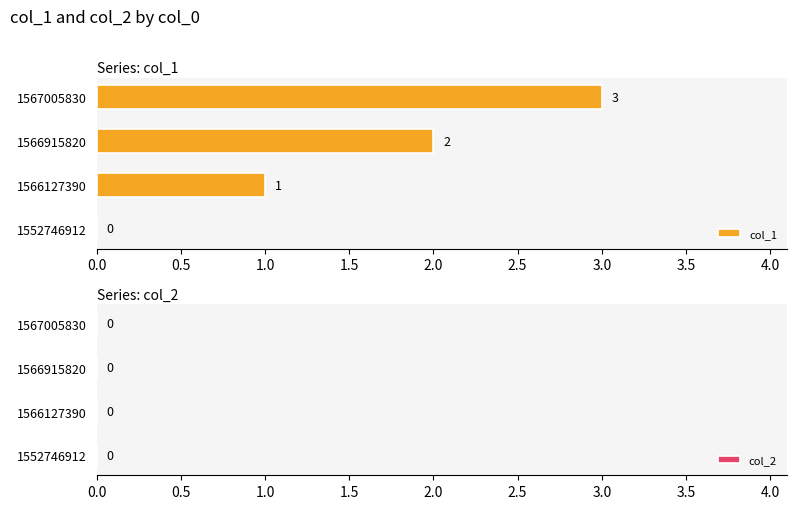

What is the maximum value shown in the chart?

3